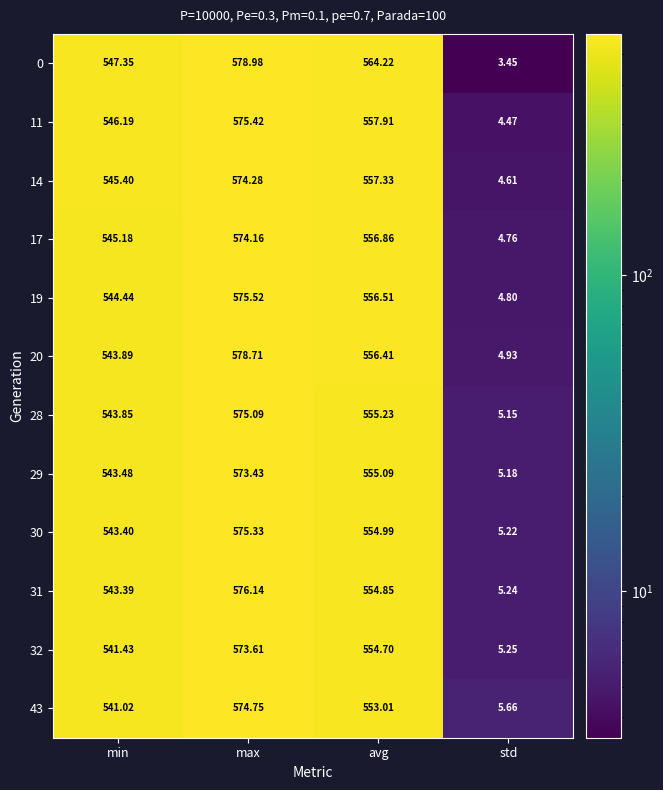

Which series has the widest spread of values?

0